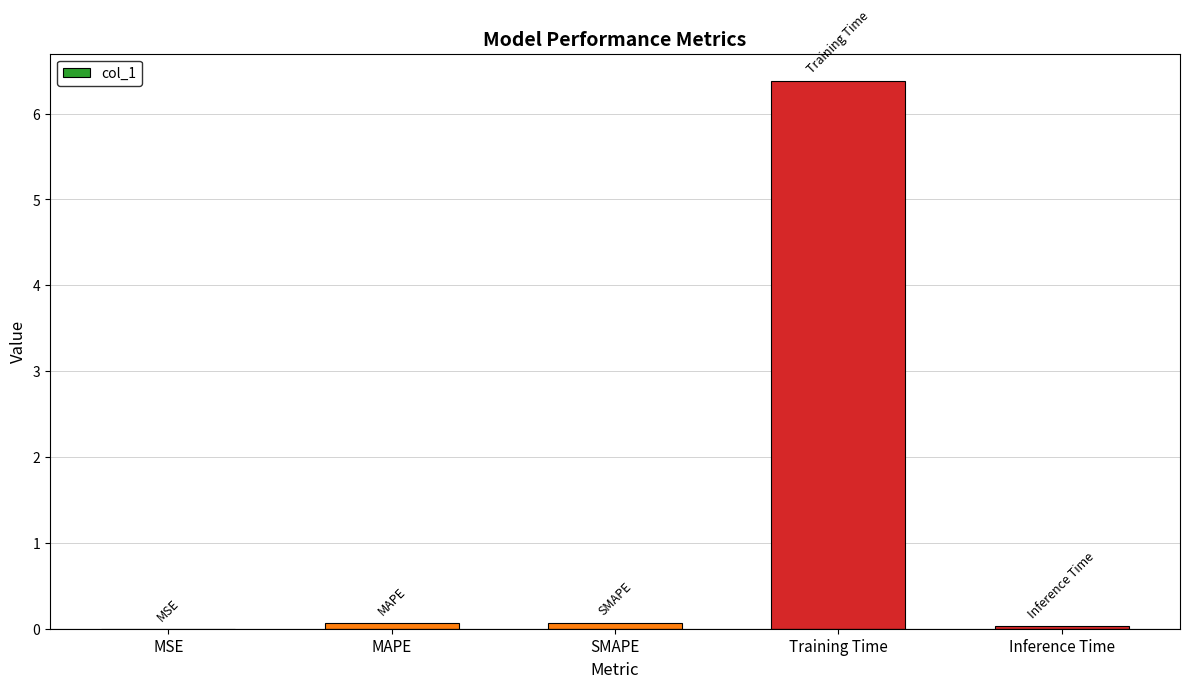

What is the maximum value shown in the chart?

6.4